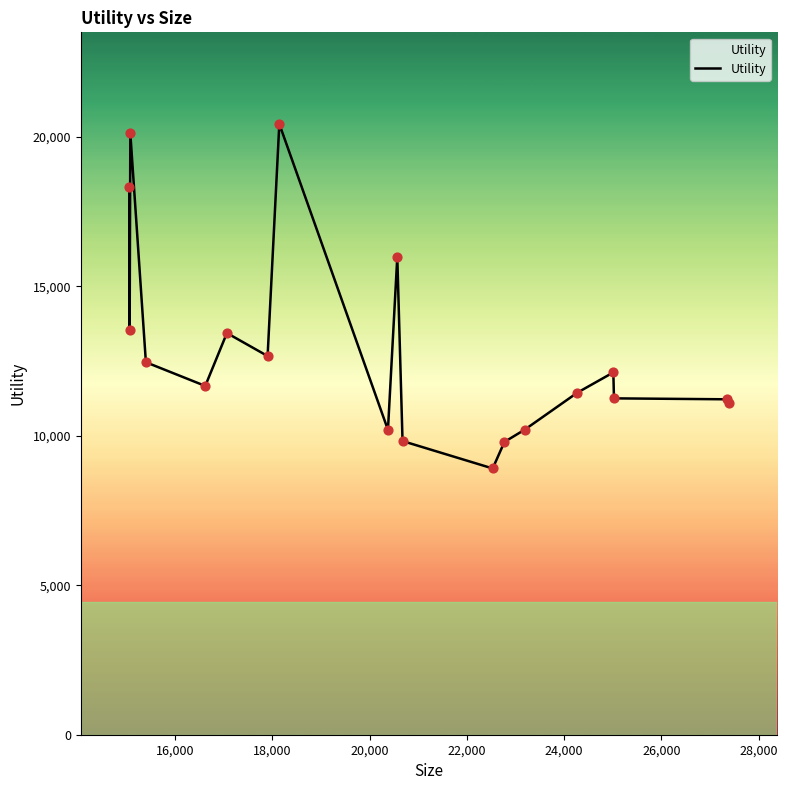

What is the maximum value shown in the chart?

20428.8